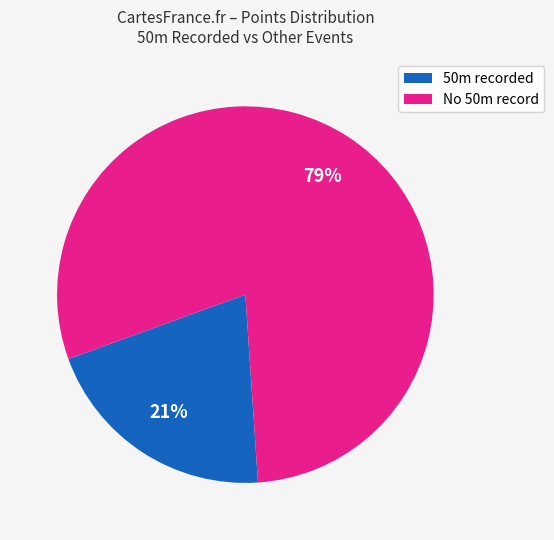

How many slices are in this pie chart?

2